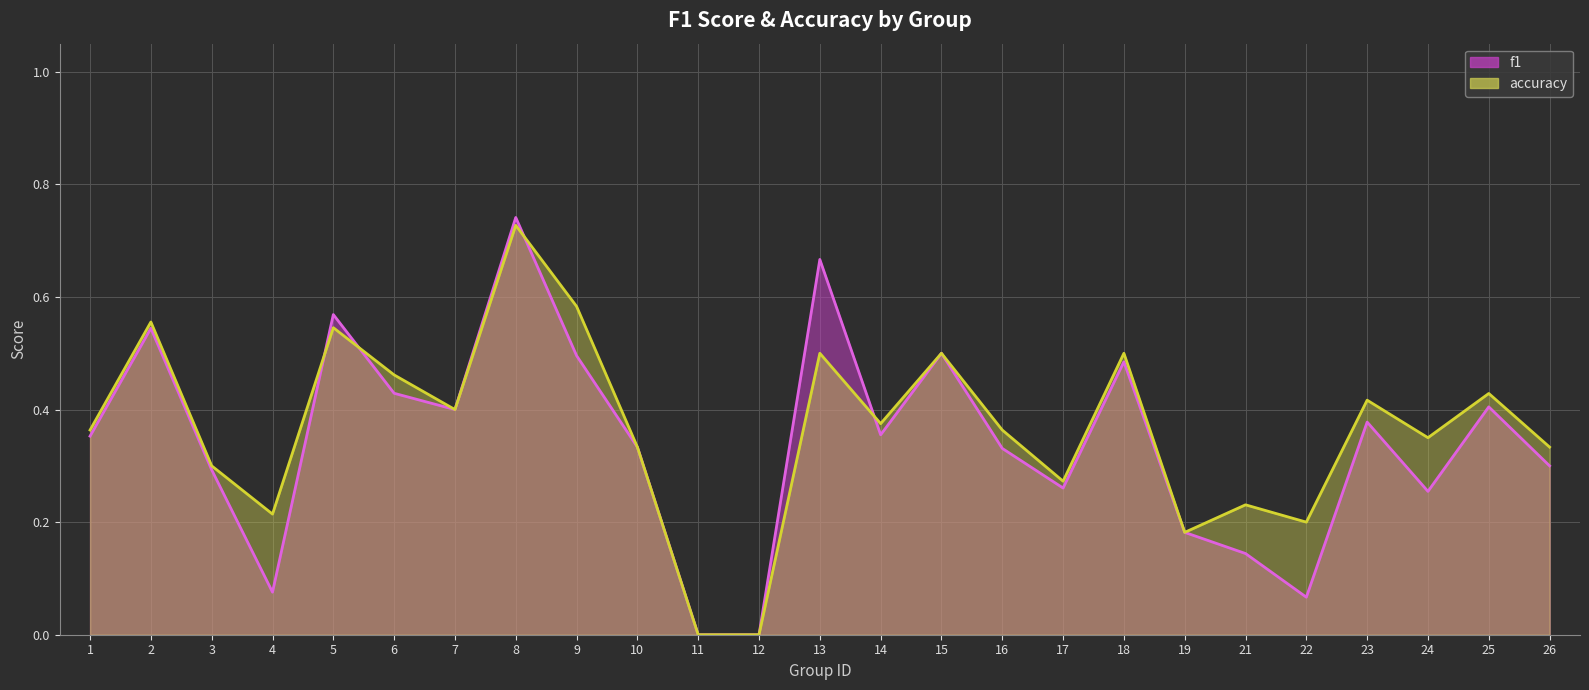

True or false: accuracy line has more than 0 points higher than both neighbors.

True